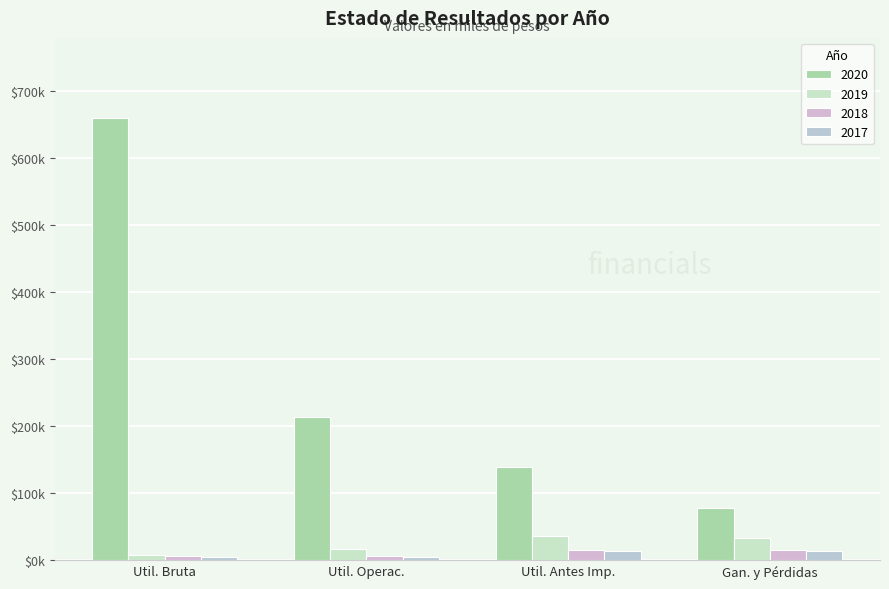

What is the difference between the second highest and second lowest values in the 2019 series?

17582.2